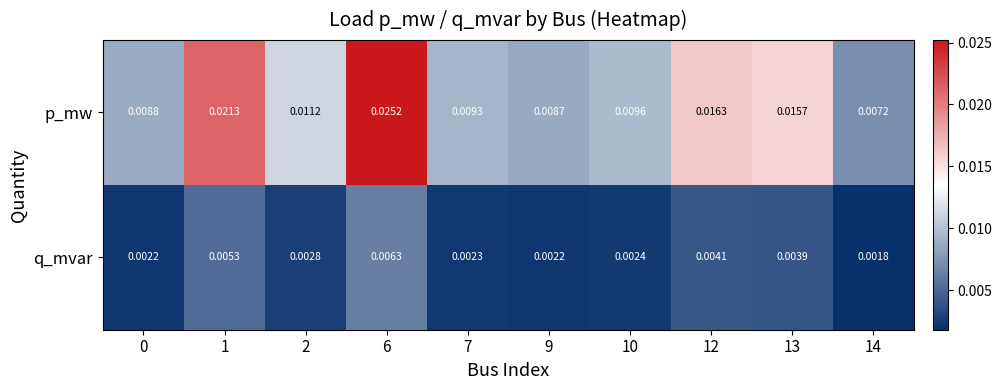

List the series in order of their peak value, lowest first.

q_mvar, p_mw